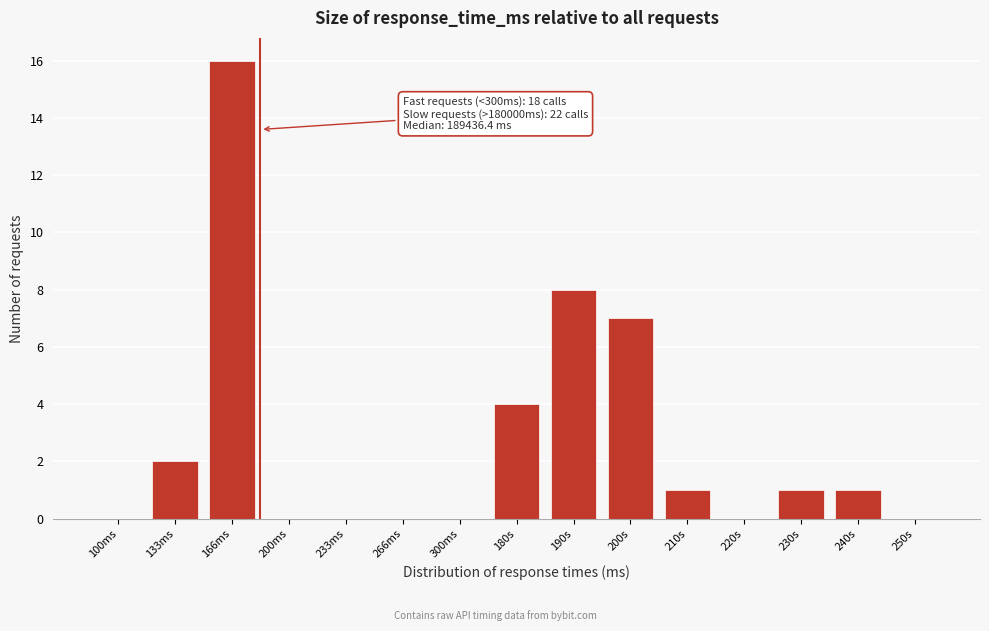

Reading right to left, extract all data points from this chart.

250s=0	240s=1	230s=1	220s=0	210s=1	200s=7	190s=8	180s=4	300ms=0	266ms=0	233ms=0	200ms=0	166ms=16	133ms=2	100ms=0